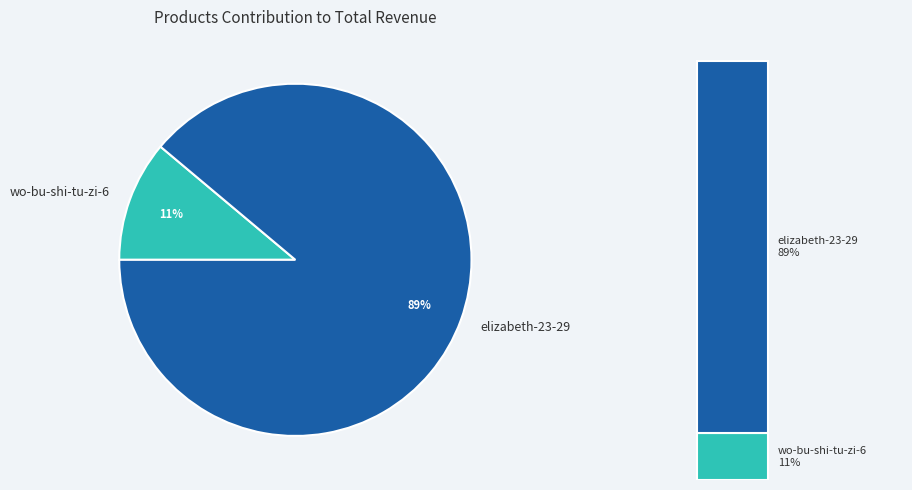

What percentage do wo-bu-shi-tu-zi-6 and elizabeth-23-29 together represent?

100.0%